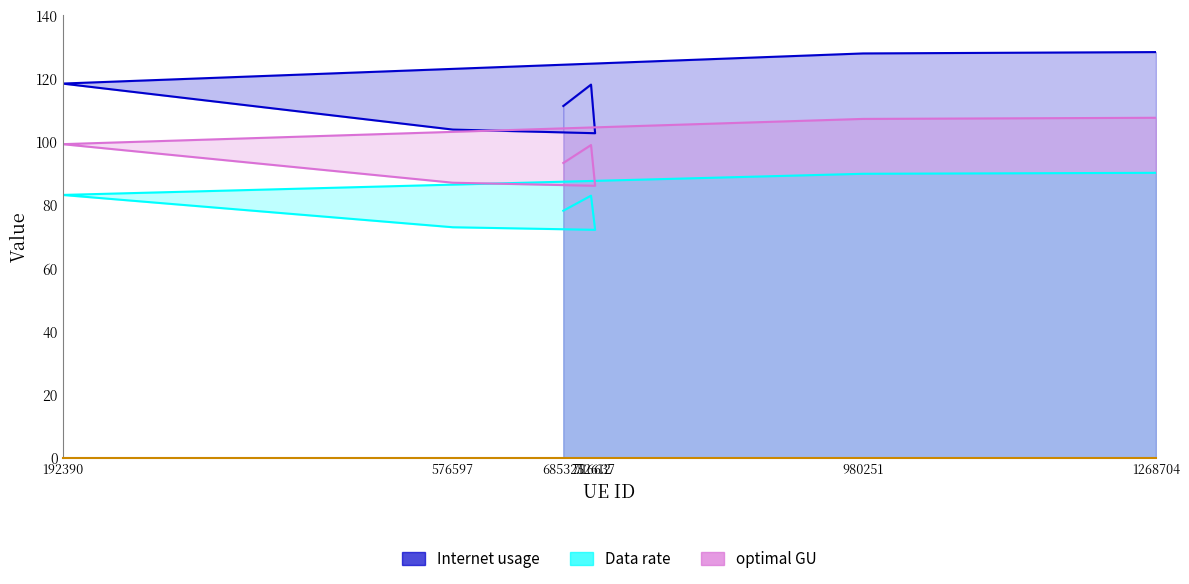

How many interior local valleys does the Data rate series have?

1